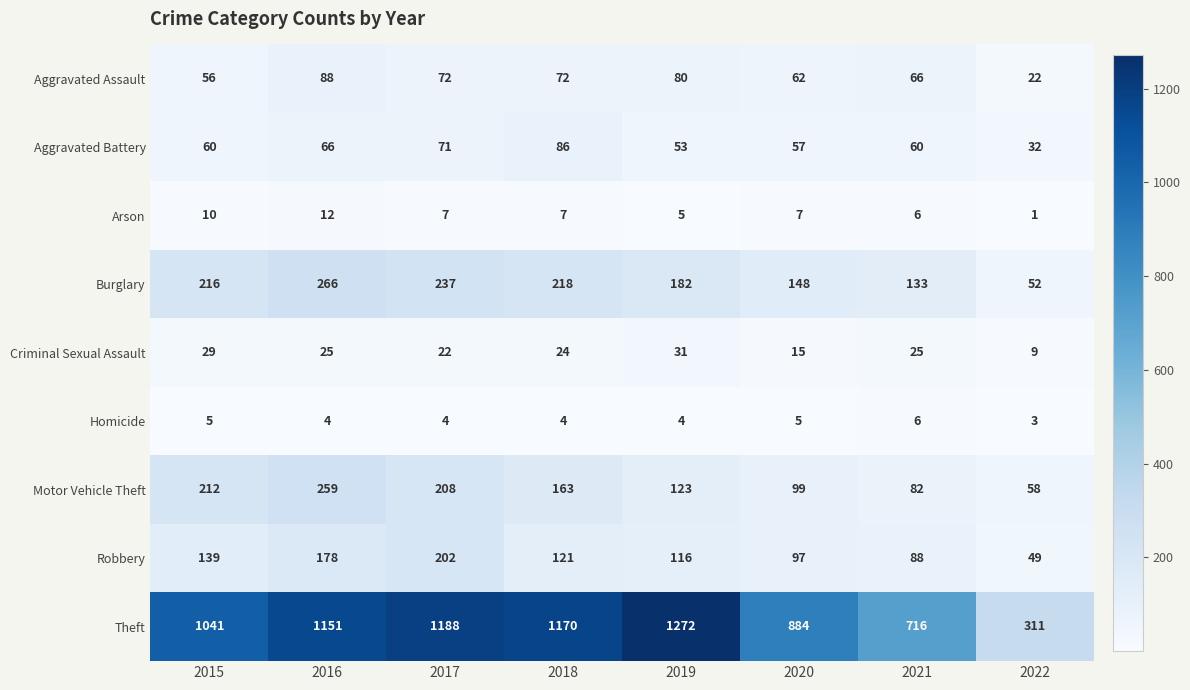

Which series changed the most between 2015 and 2019?

Theft